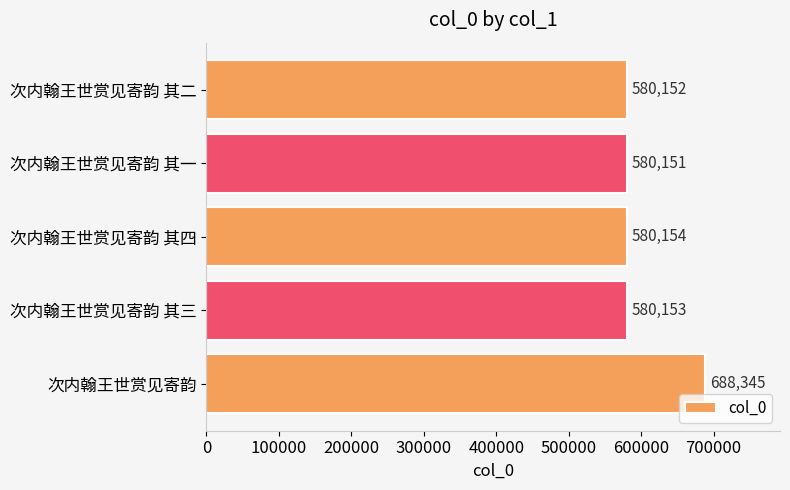

Where is the data nearest to the value 634248?

次内翰王世赏见寄韵 其四